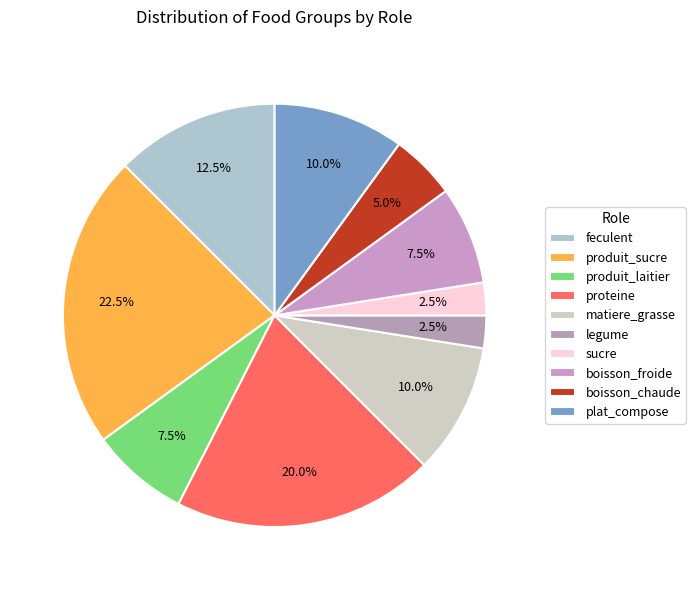

To the nearest percent, what portion does sucre represent?

2%